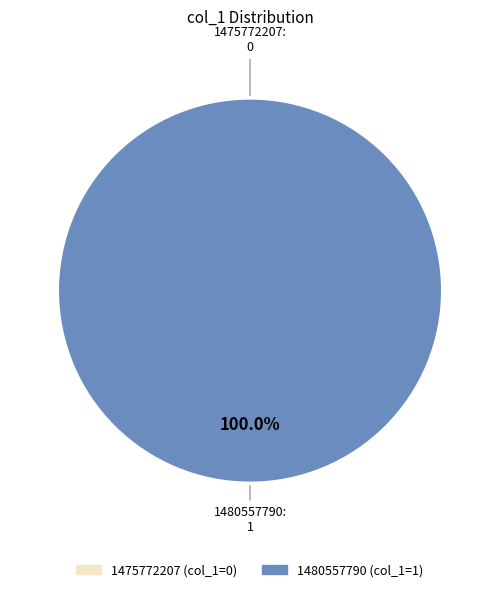

What percentage do 1475772207 and 1480557790 together represent?

100.0%